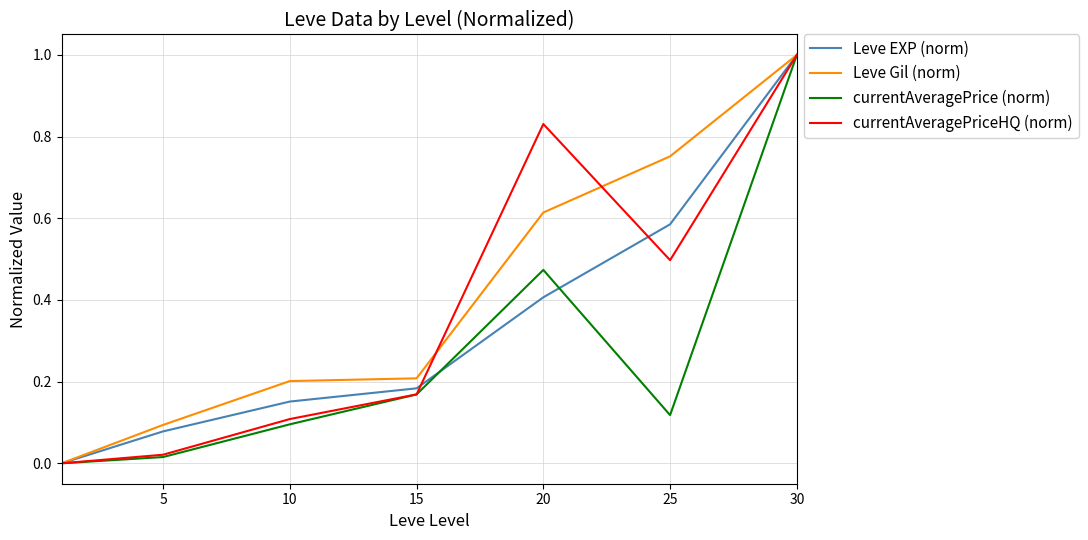

What is the maximum value shown in the chart?

1.0